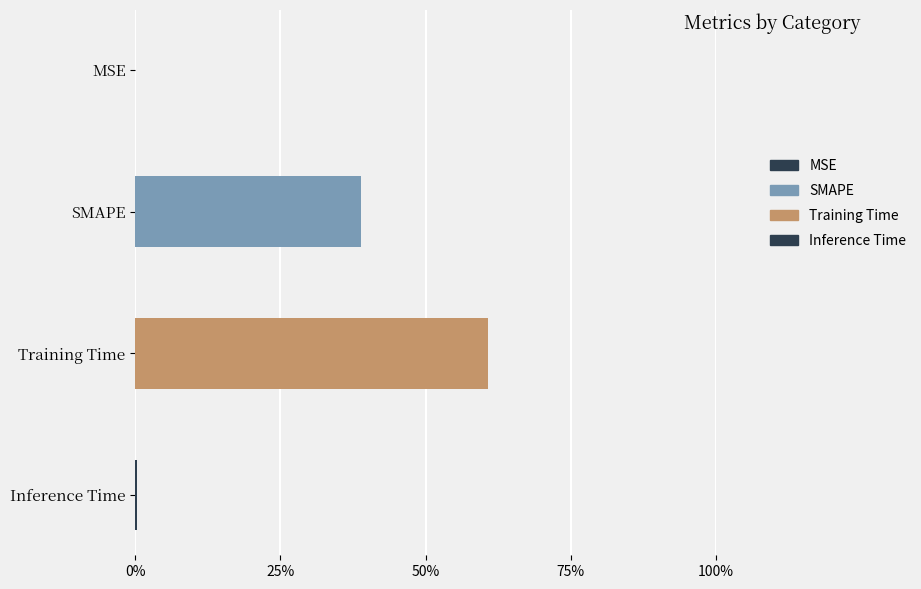

What is the sum of all values?

100.0